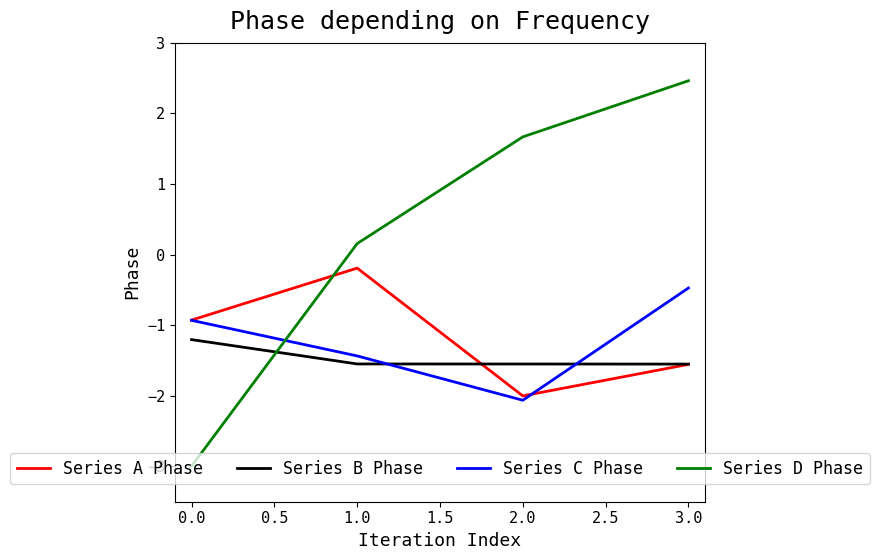

Read the Series A Phase value at 1.0.

-0.2